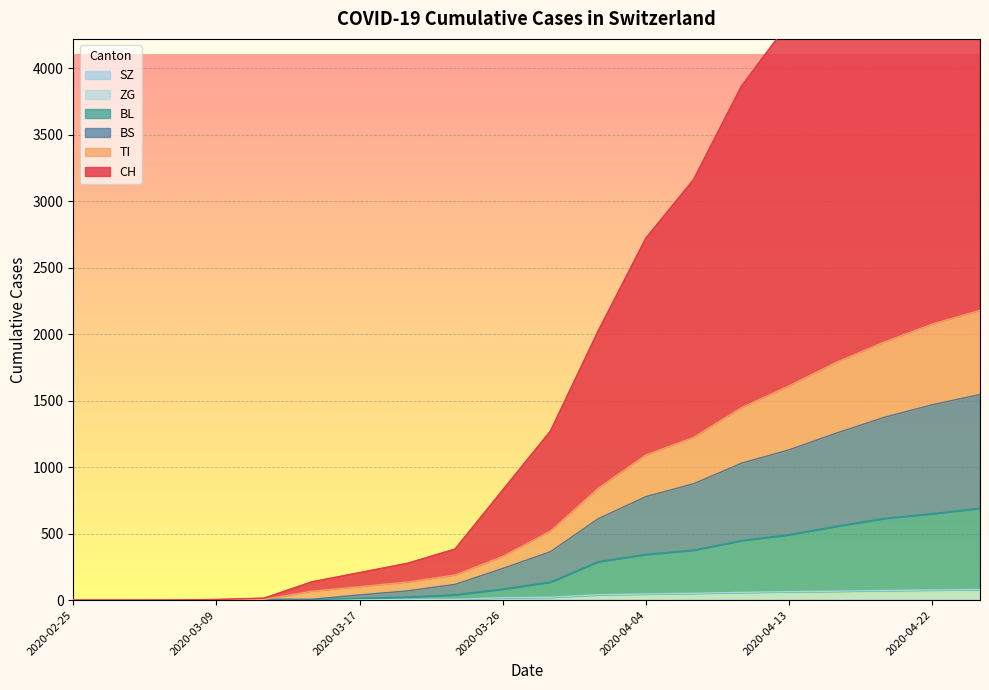

Is it true that CH equals 0 at 2020-02-25?

True